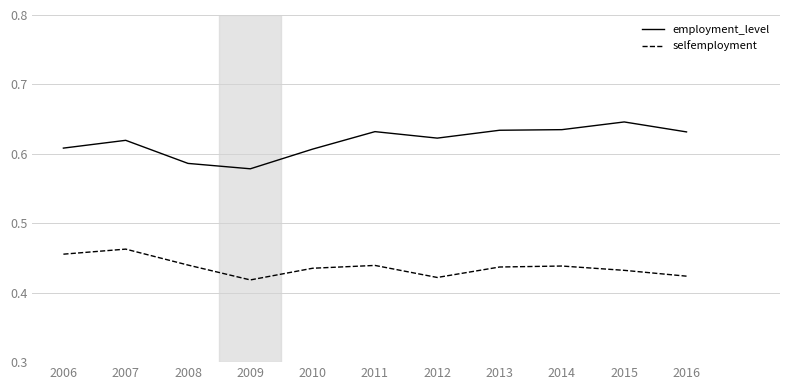

Is the value of selfemployment at 2011 greater than the value of employment_level at 2011?

No